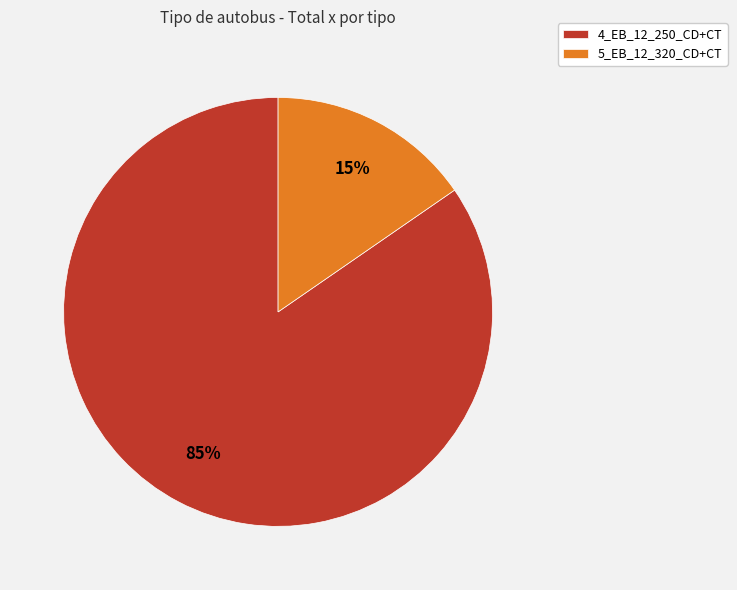

Between 4_EB_12_250_CD+CT and 5_EB_12_320_CD+CT, which is larger?

4_EB_12_250_CD+CT